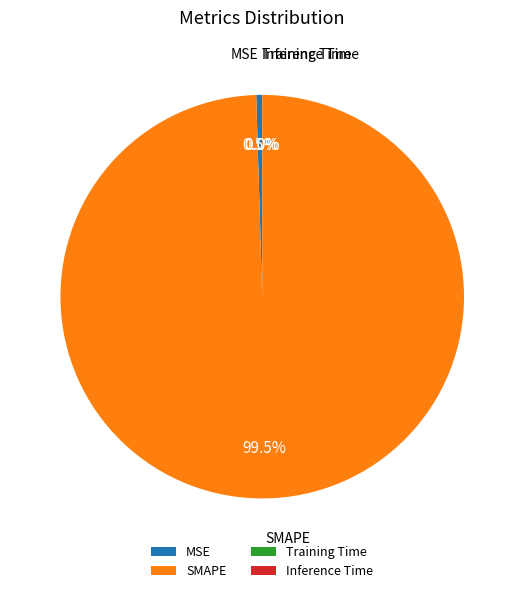

What is the largest slice in the pie chart?

SMAPE